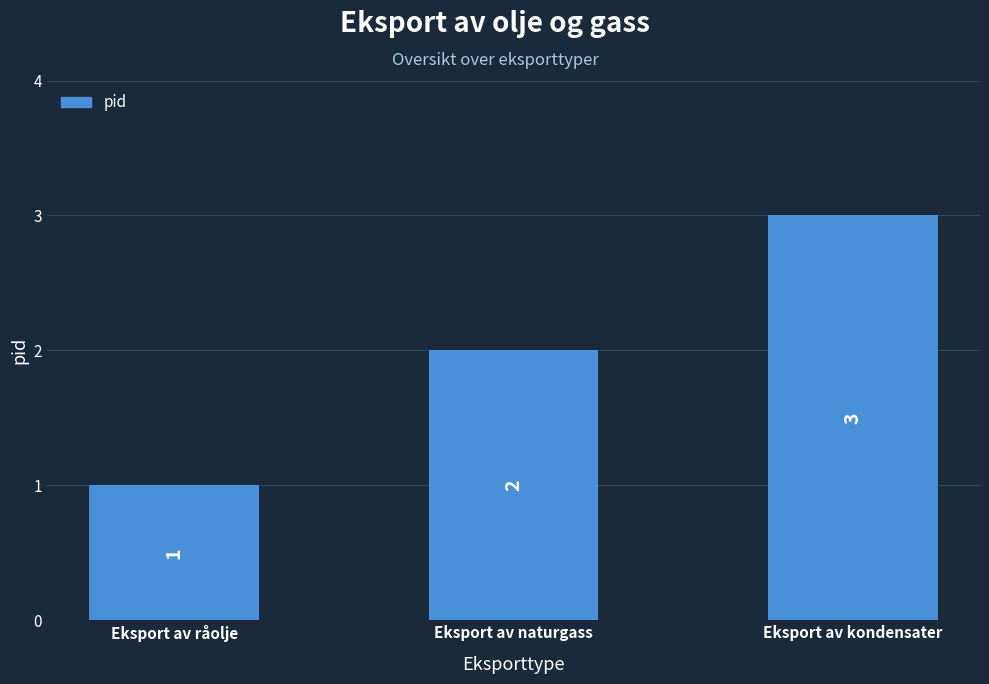

True or false: the data shows 3 at Eksport av naturgass.

False